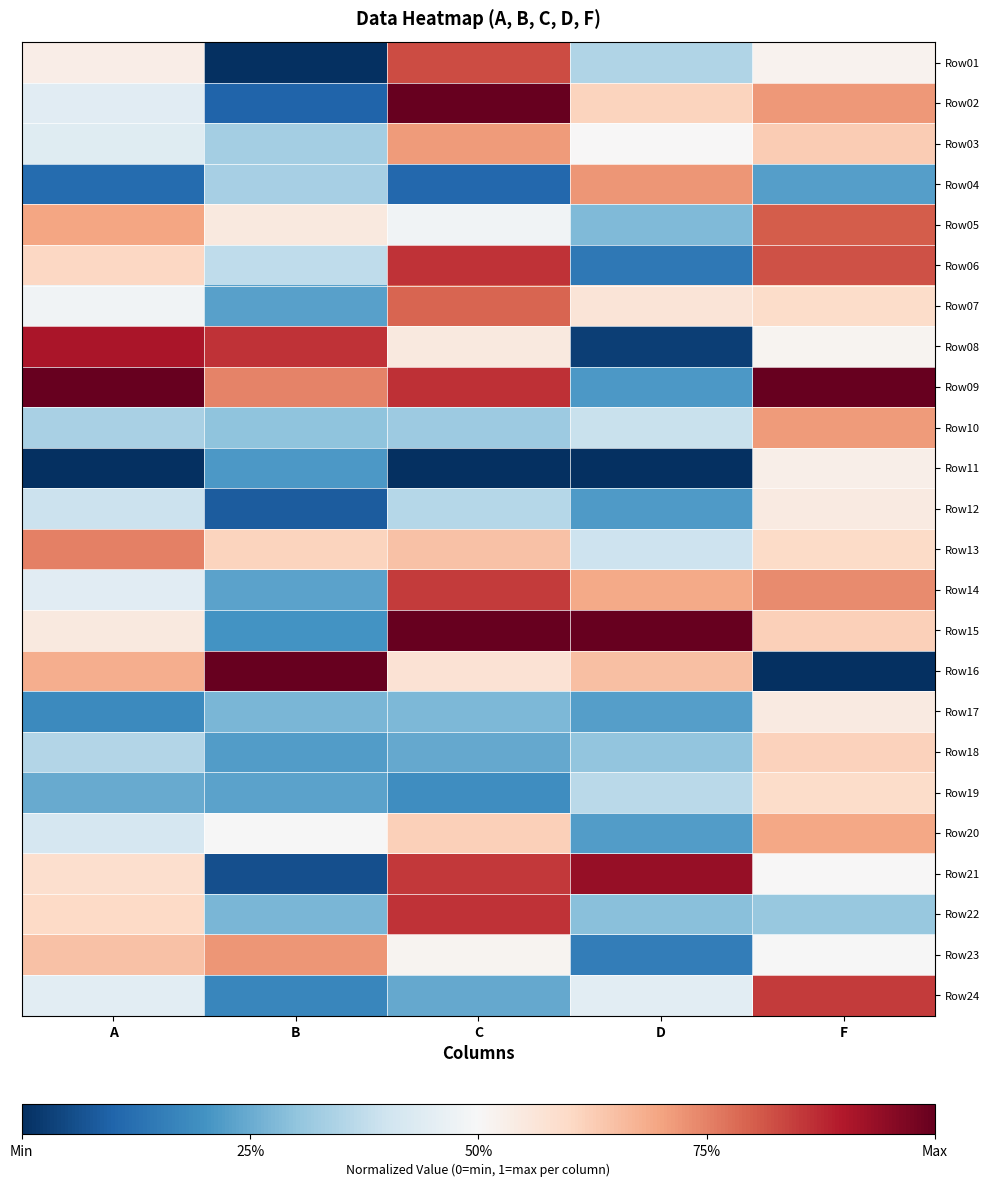

At how many categories does at least one series exceed 0?

5